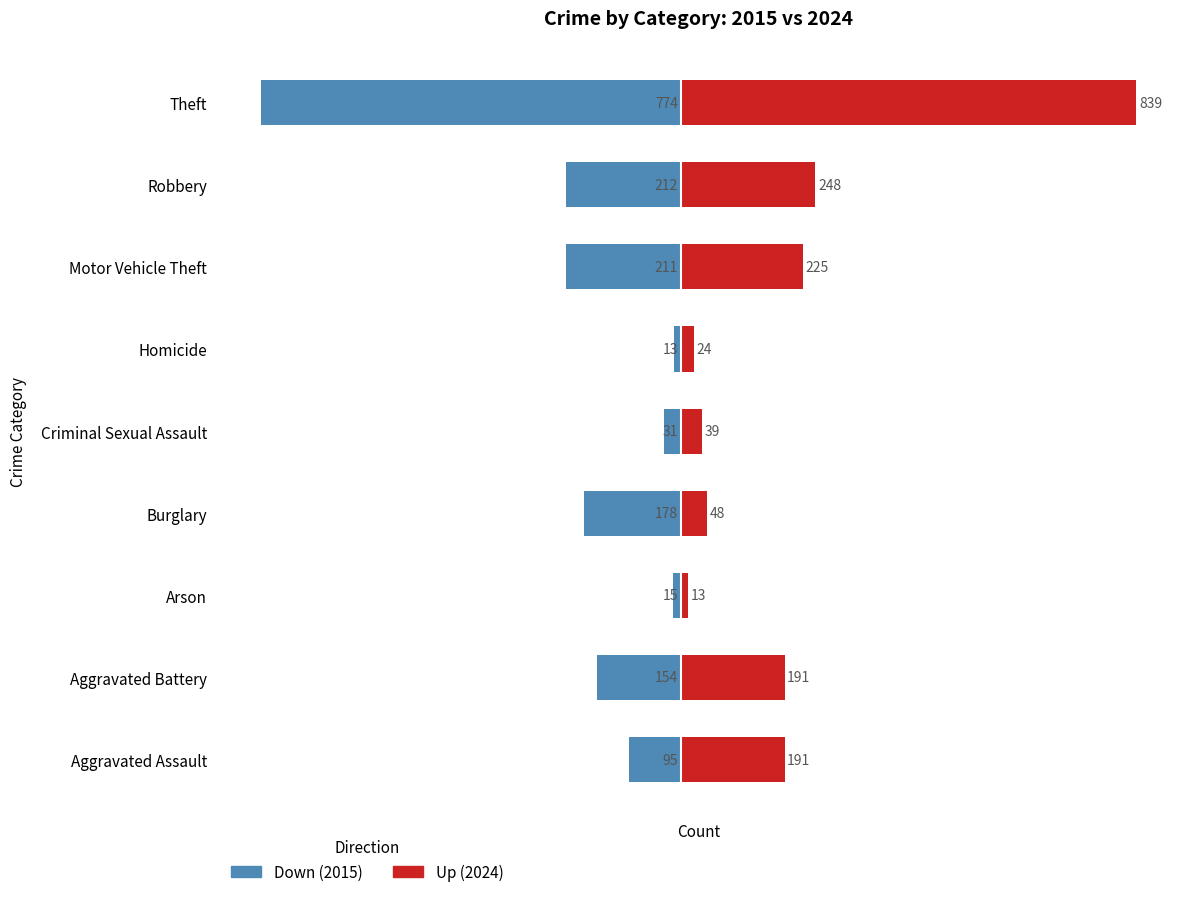

Does the chart contain stacked bars?

No